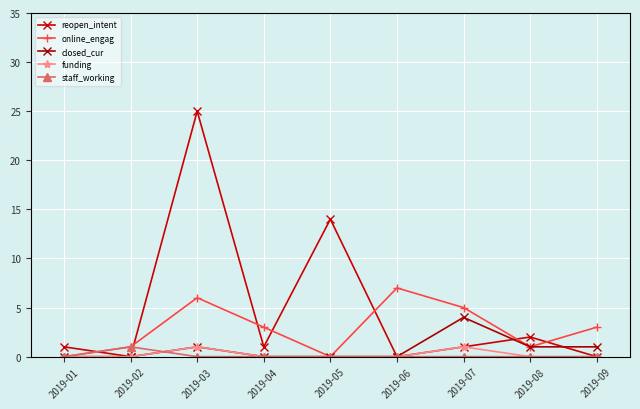

What is the value of the closed_cur point at the 8th from the left?

1